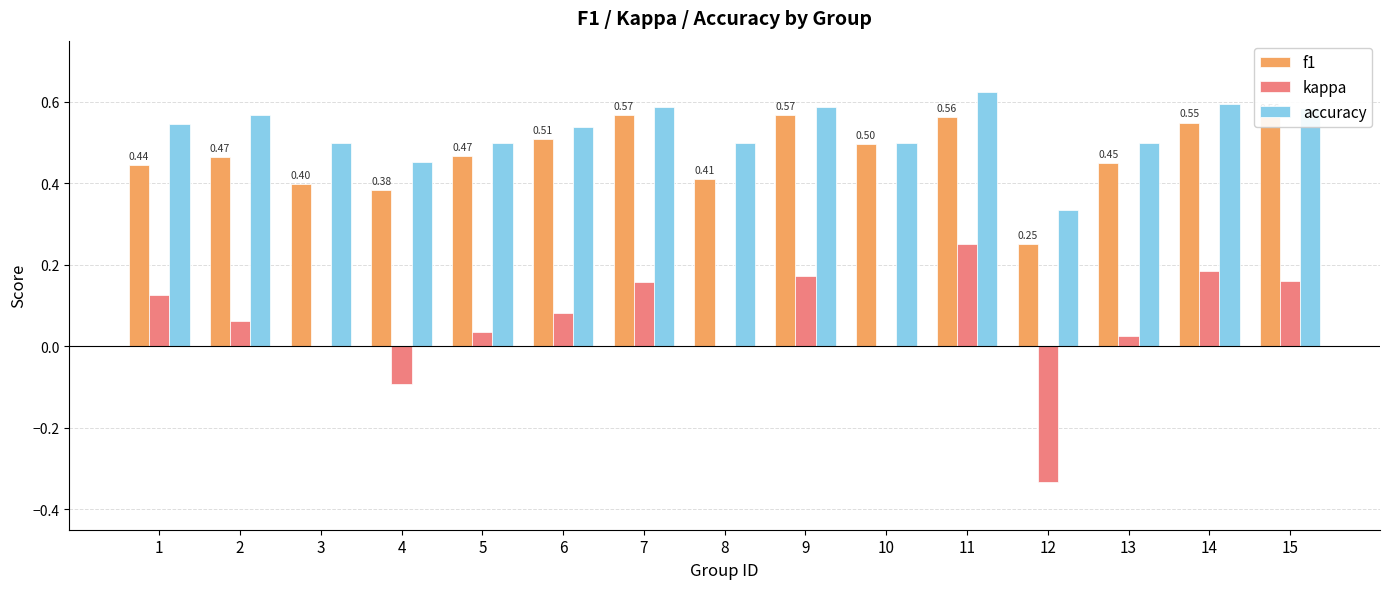

What is the total value across all series at 1?

1.1